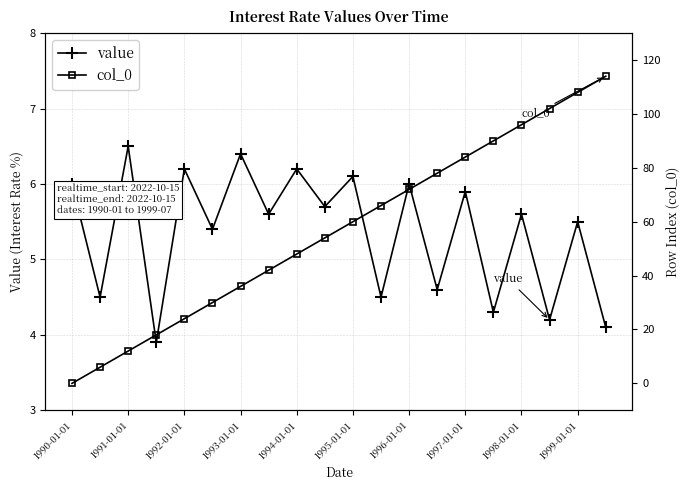

Between 19 and 15, which is larger?

15